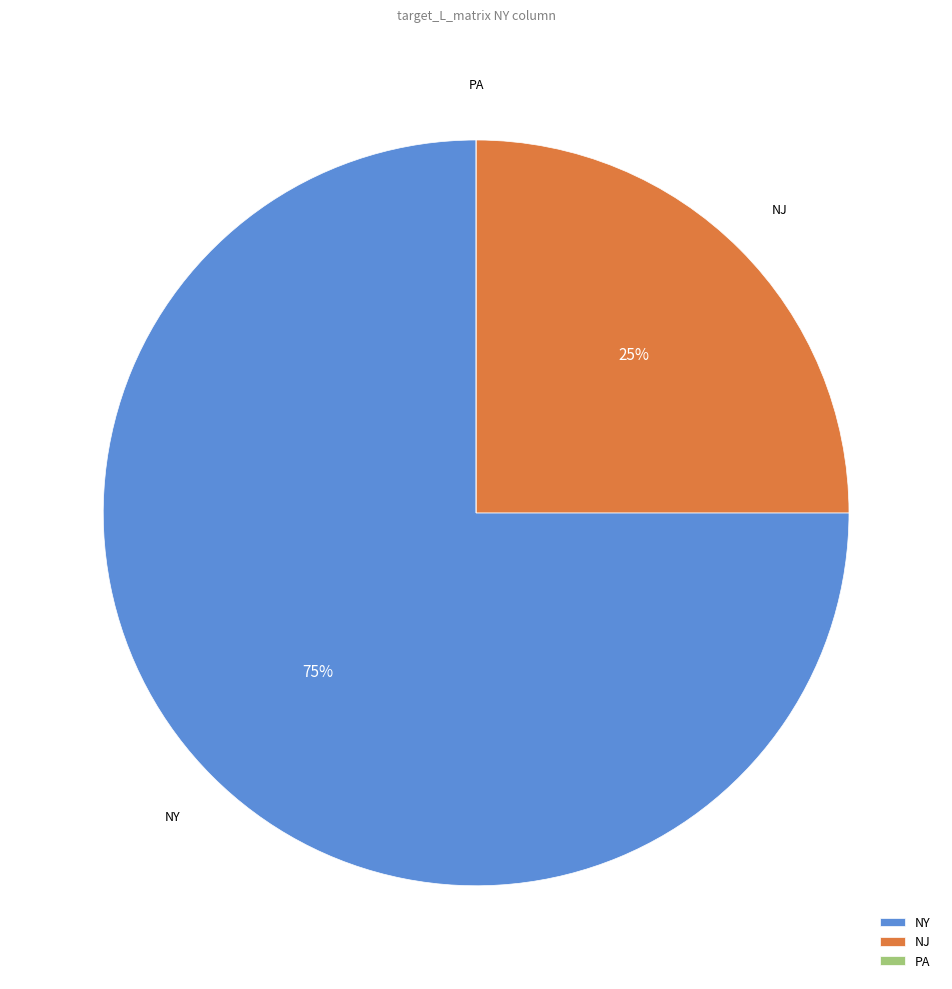

Which has a higher value, NY or NJ?

NY